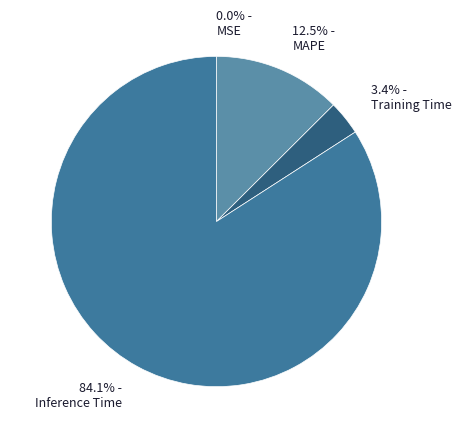

Do 84.1% - Inference Time and 12.5% - MAPE together represent more than half of the pie?

Yes